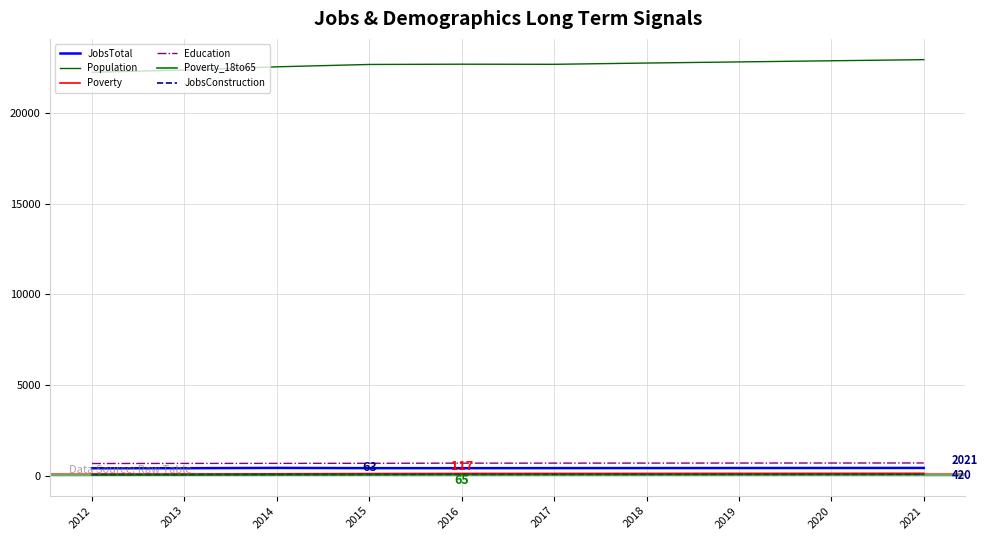

Which series has the largest total across all categories?

Population